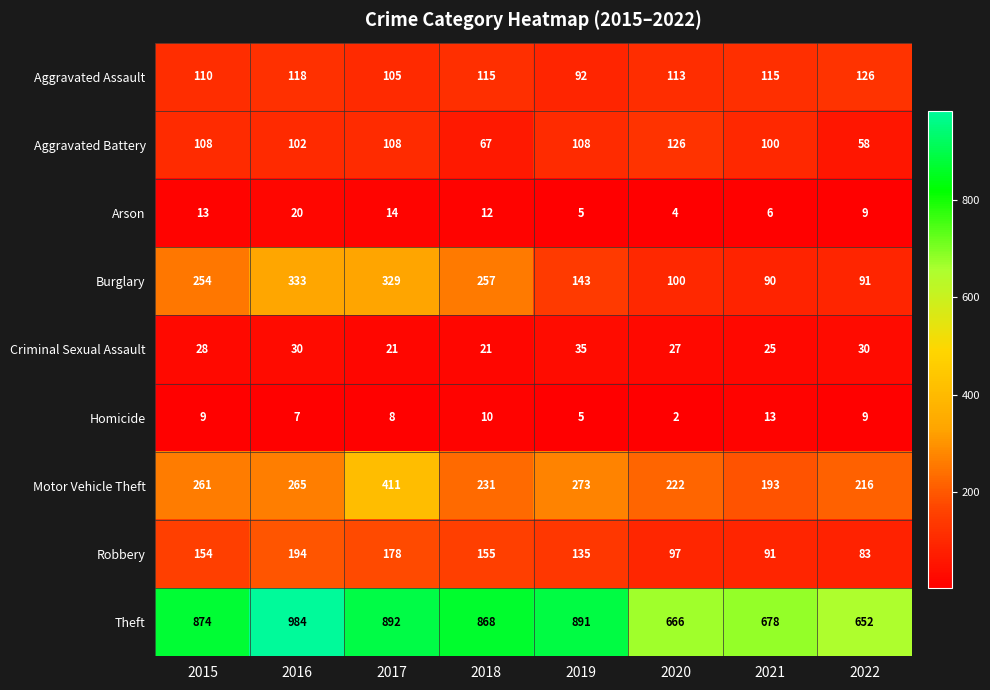

Which label corresponds to the largest value in the chart?

2016